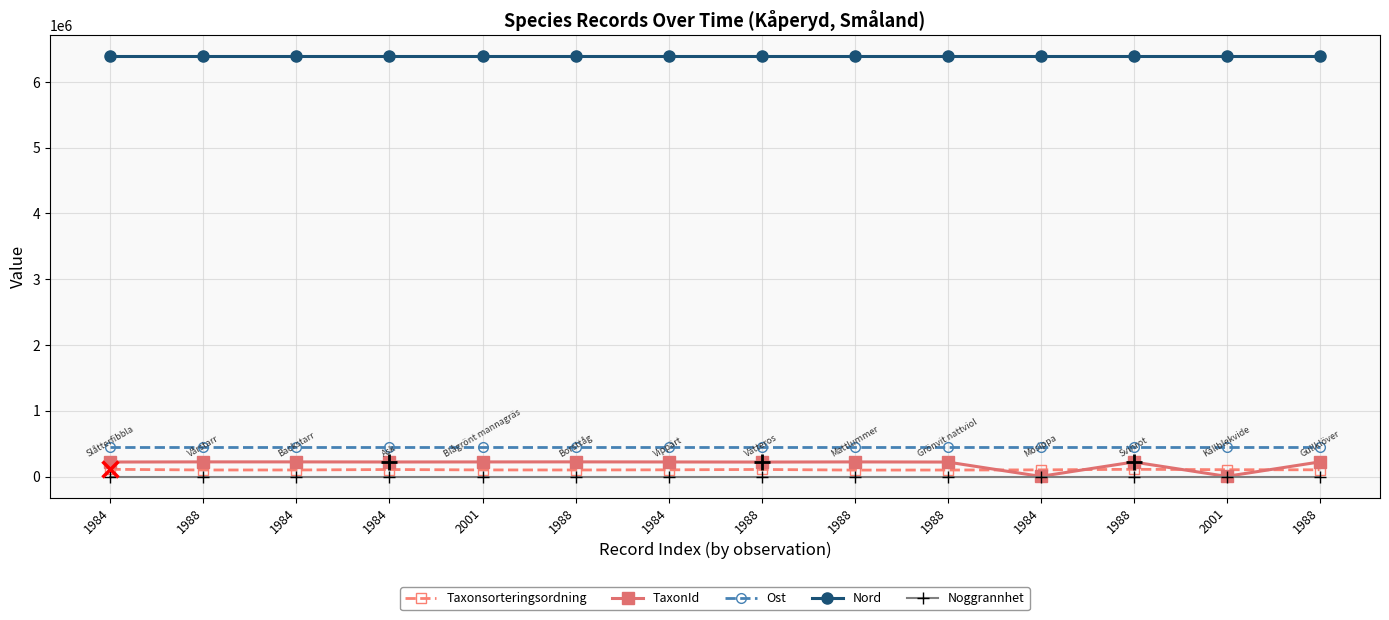

Where is Taxonsorteringsordning nearest to the value 103525?

2001